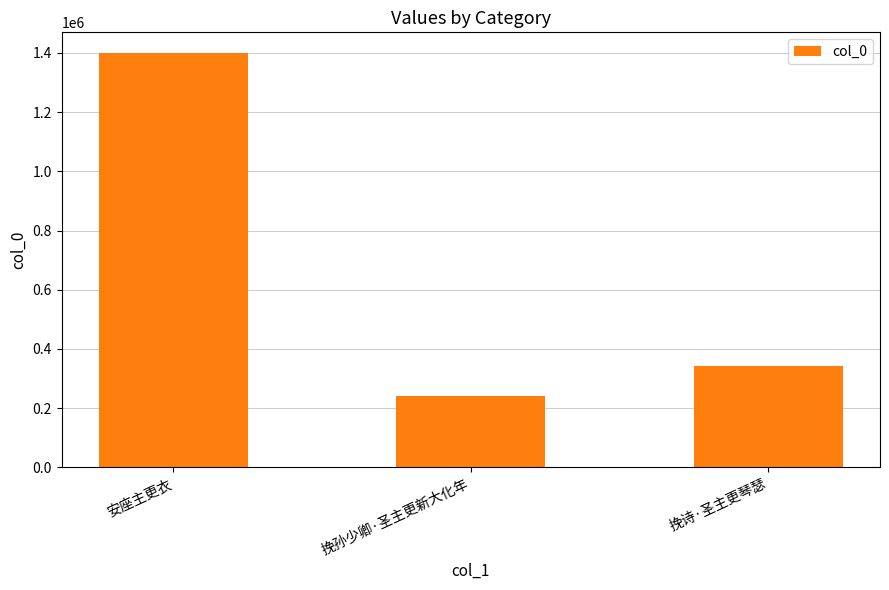

What is the approximate value at 挽孙少卿·圣主更新大化年, to the nearest 10?

240290